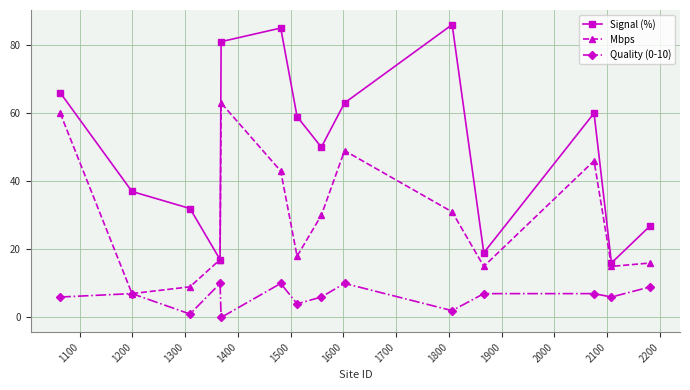

What is the maximum value shown in the chart?

86